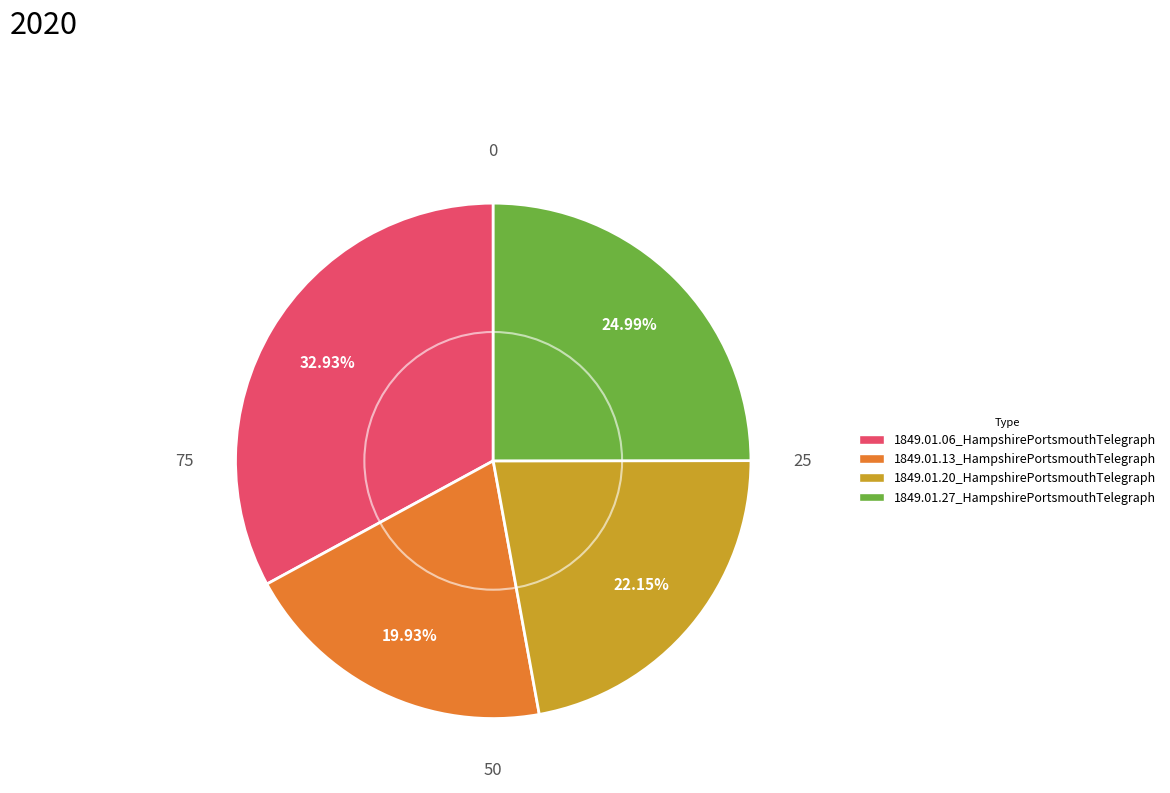

What is the total percentage of 1849.01.20_HampshirePortsmouthTelegraph and 1849.01.13_HampshirePortsmouthTelegraph?

42.1%